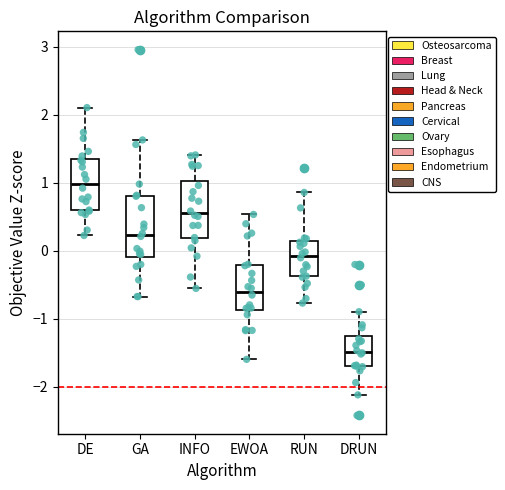

Where does the median line of the box for INFO sit on the y-axis? The values are not printed on the chart, so give them approximately, as read against the axis.

0.6